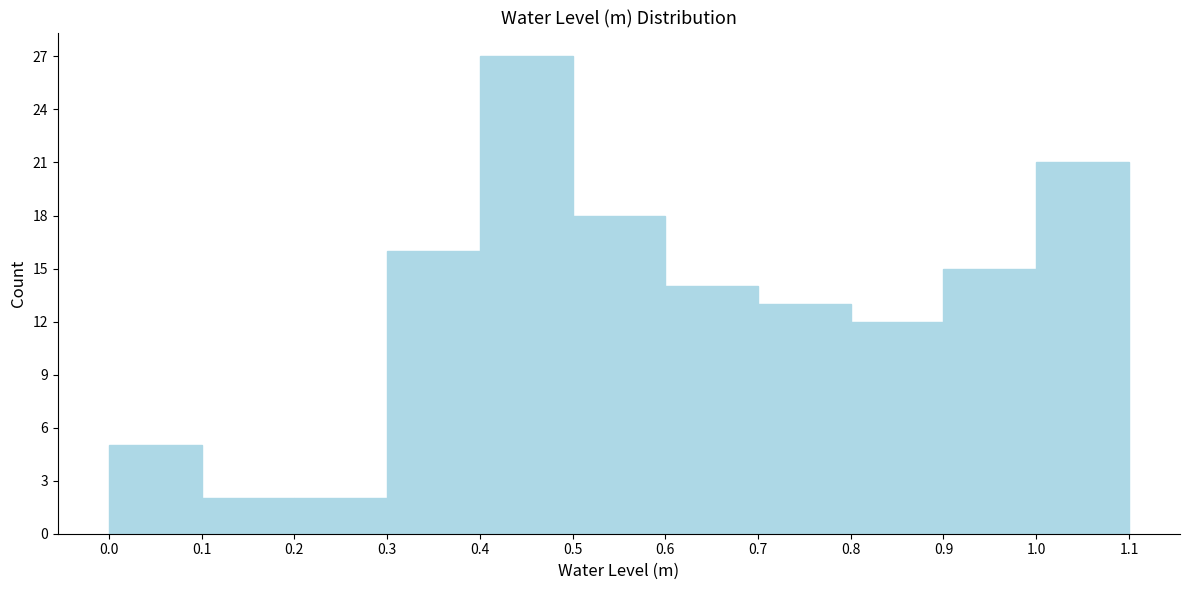

What is the height of the bar covering 1.0 to 1.1 on the x-axis? The values are not printed on the chart, so give them approximately, as read against the axis.

21